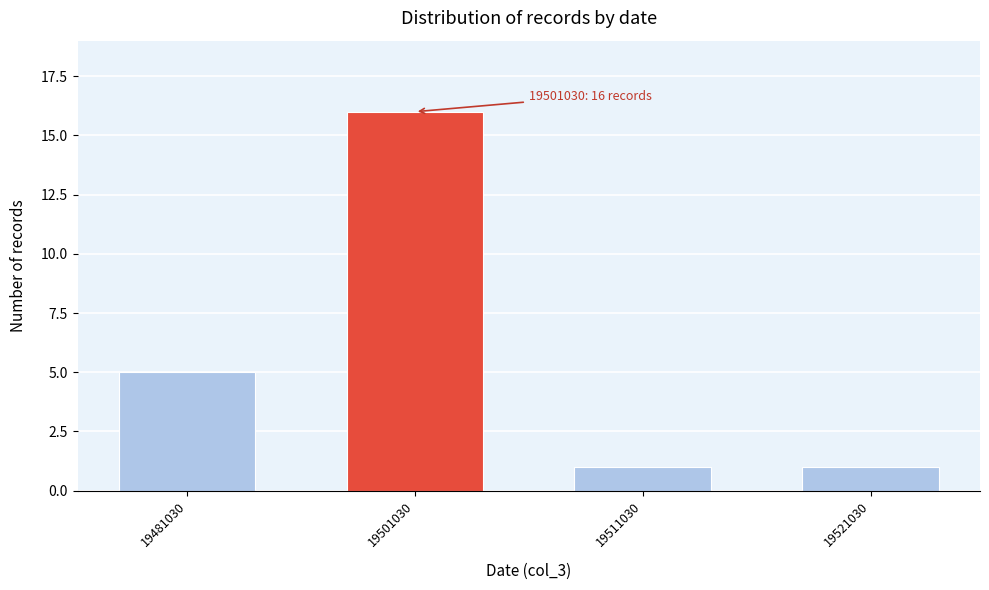

Reading left to right, list all the values displayed in this chart.

5	16	1	1